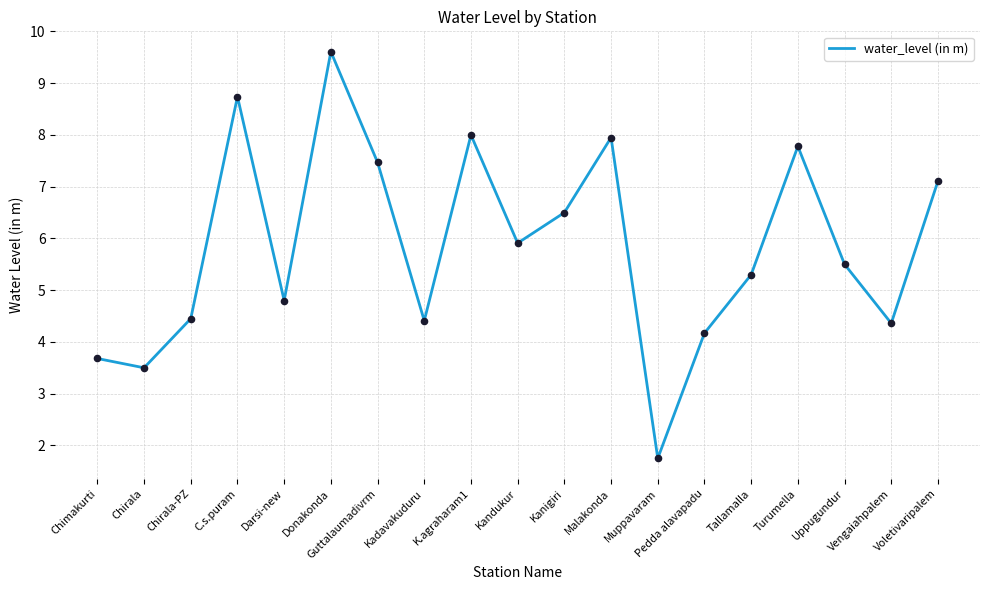

What is the change in value from Chirala to Uppugundur?

+2.0